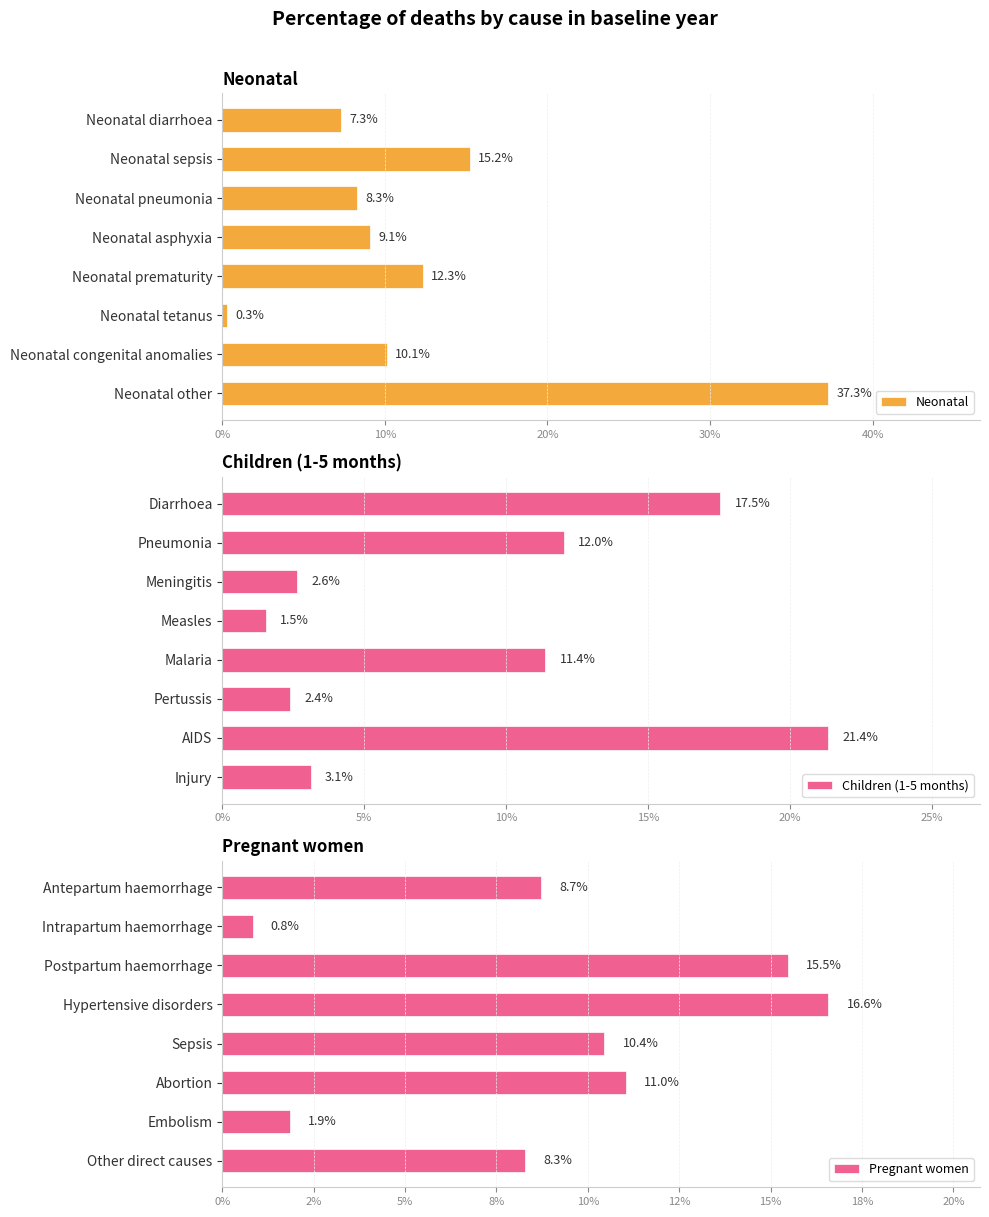

What is the total value across all series at 10%?

0.3